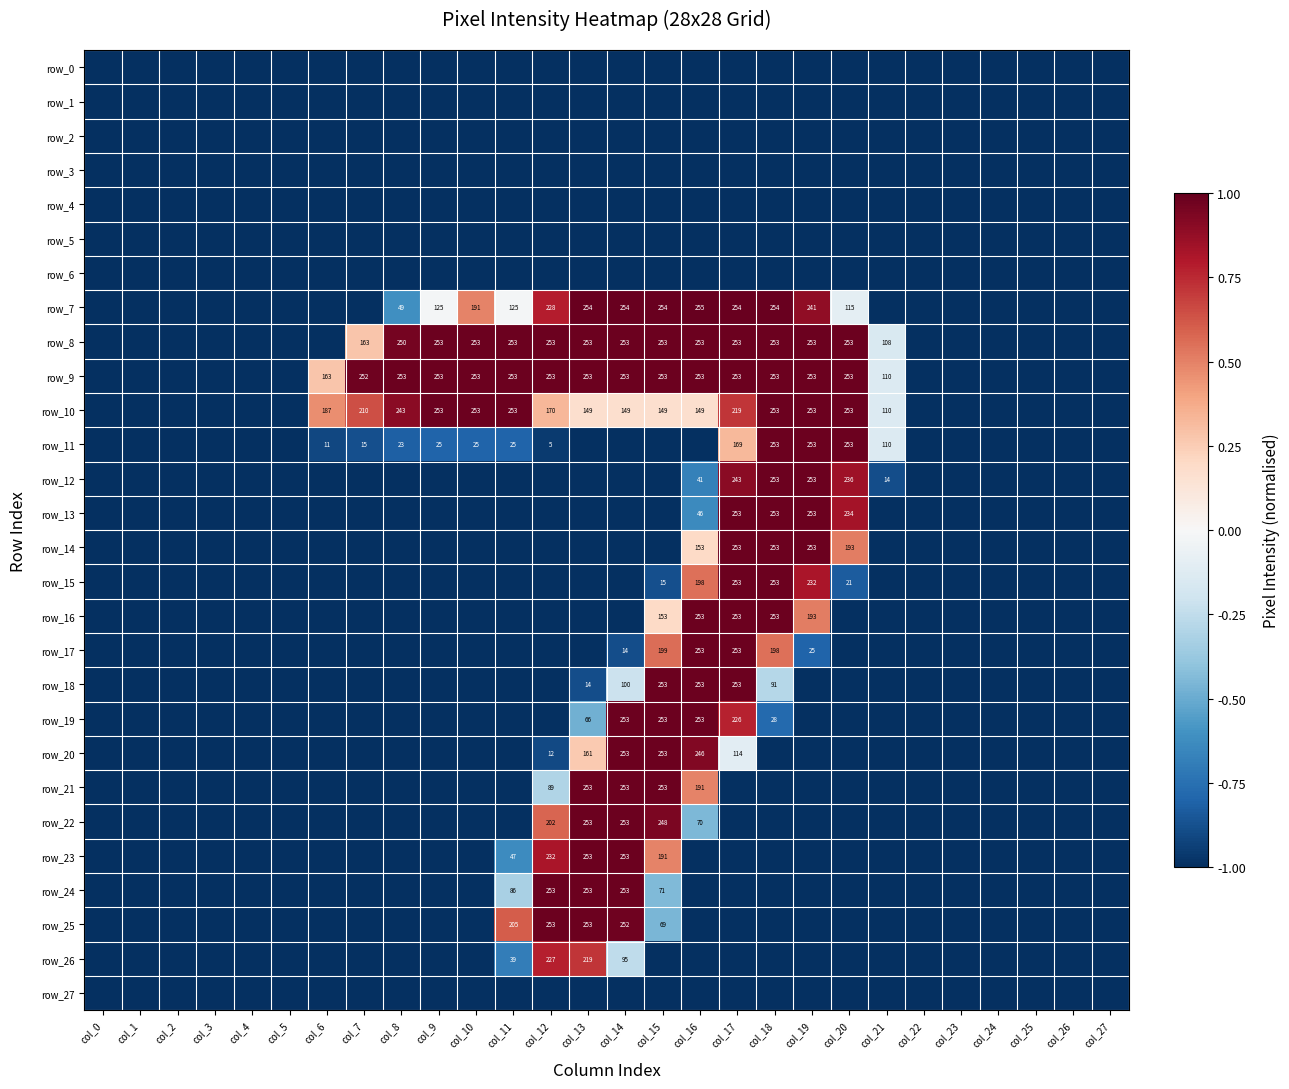

At which category is the sum across all series the highest?

col_17